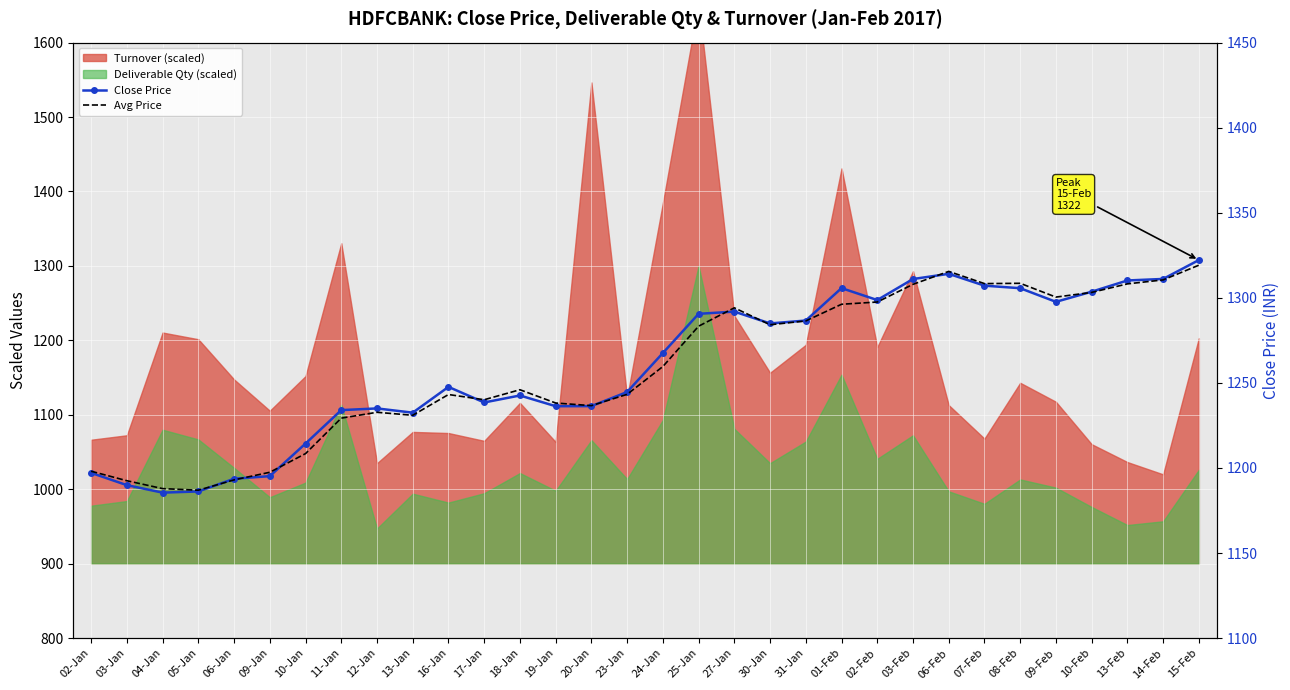

True or false: Avg Price and Close Price intersect in this chart.

True